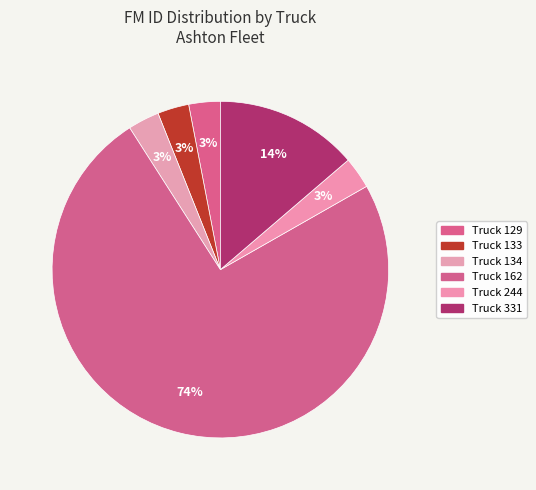

Approximately how many times larger is the value at Truck 244 compared to Truck 129?

1.0